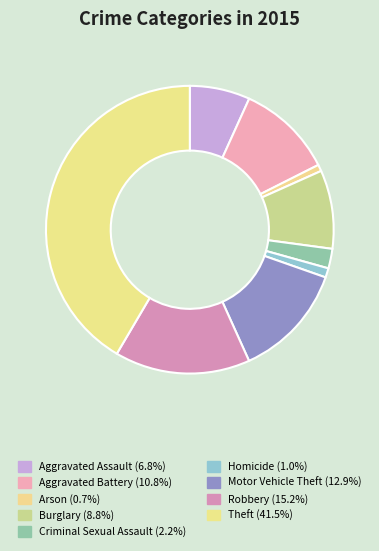

What is the ratio of the value at Motor Vehicle Theft to the value at Criminal Sexual Assault?

5.8